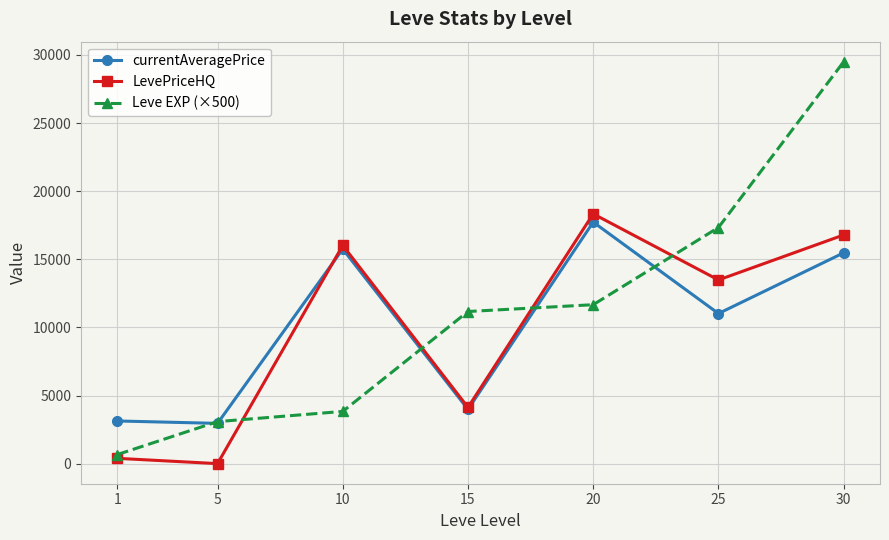

Is the value of LevePriceHQ at 25 greater than the value of Leve EXP (×500) at 5?

Yes